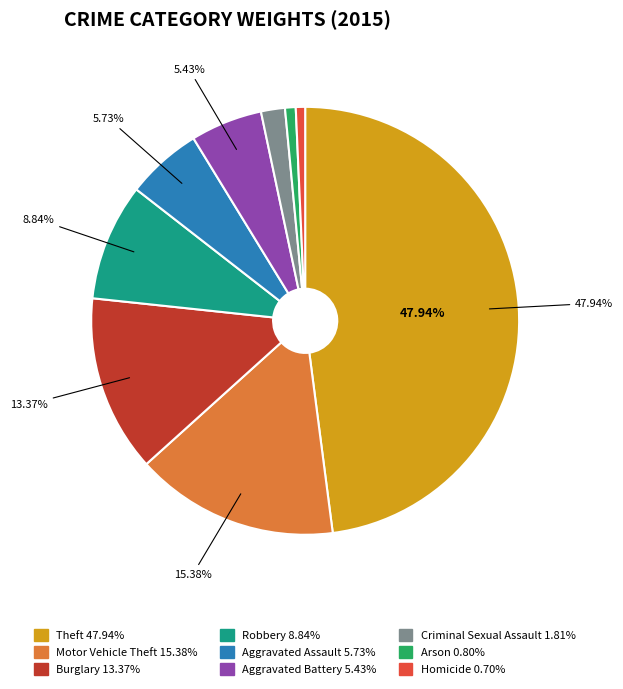

Is it true that Burglary is 13% of the pie?

True